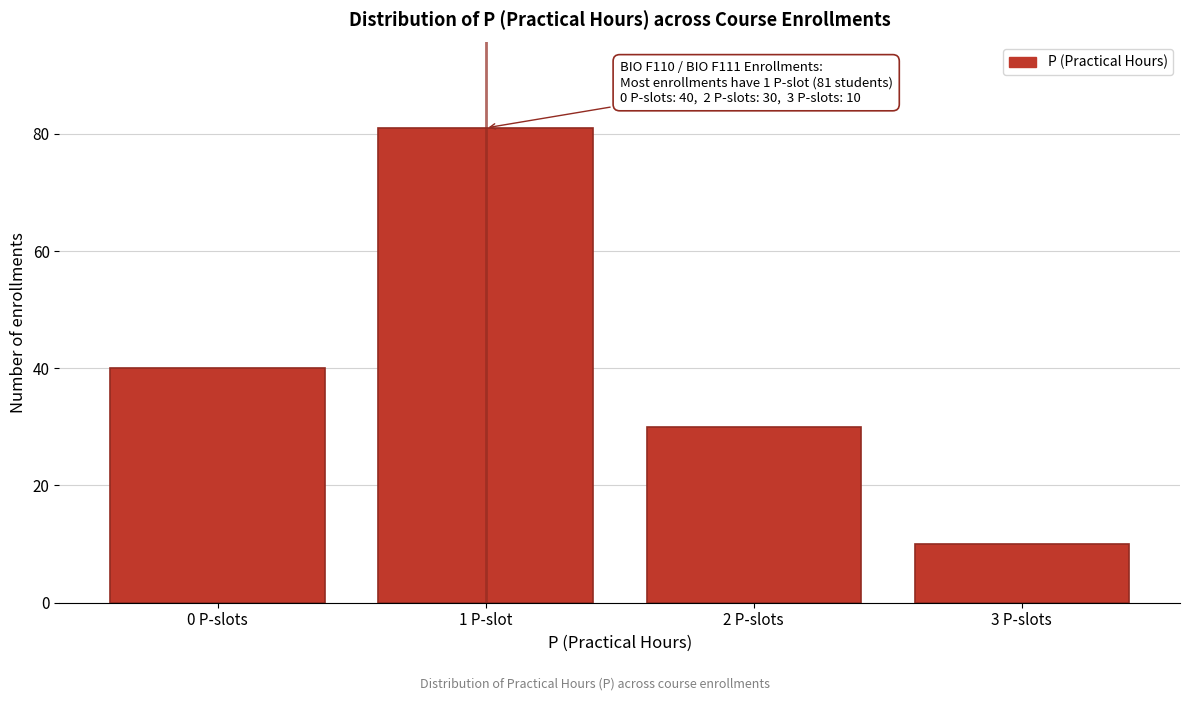

Reading right to left, transcribe all the data shown in this chart.

10	30	81	40